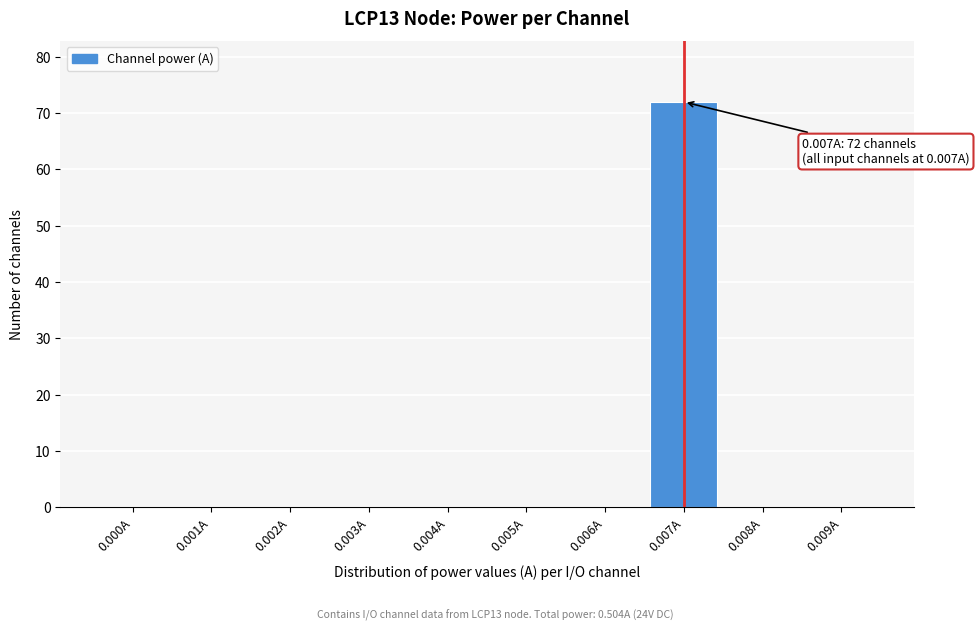

Reading right to left, what are all the values shown in this chart?

0.009A=0	0.008A=0	0.007A=72	0.006A=0	0.005A=0	0.004A=0	0.003A=0	0.002A=0	0.001A=0	0.000A=0